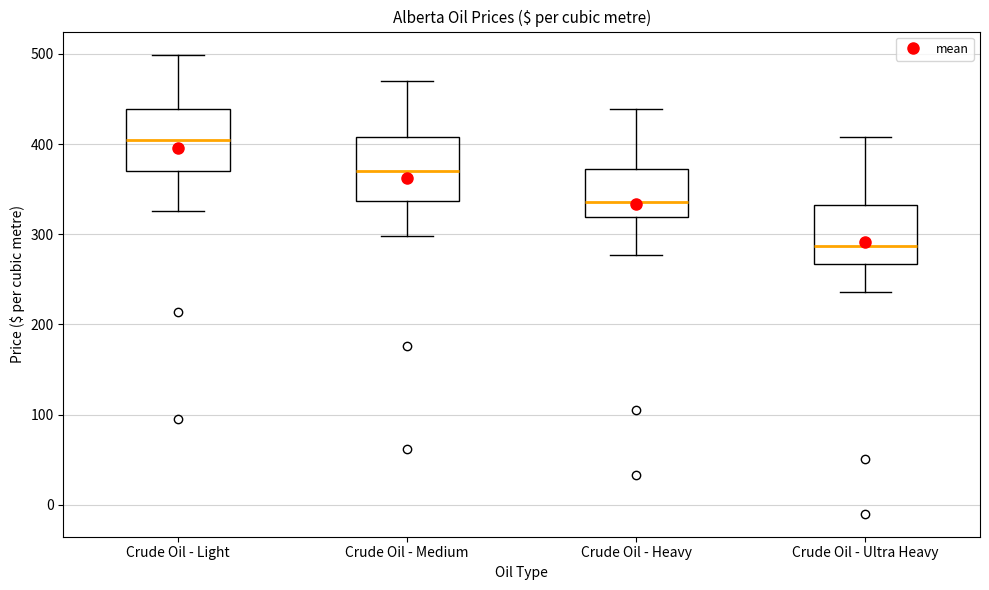

Where is the upper edge of the box for Crude Oil - Ultra Heavy on the y-axis? The values are not printed on the chart, so give them approximately, as read against the axis.

330